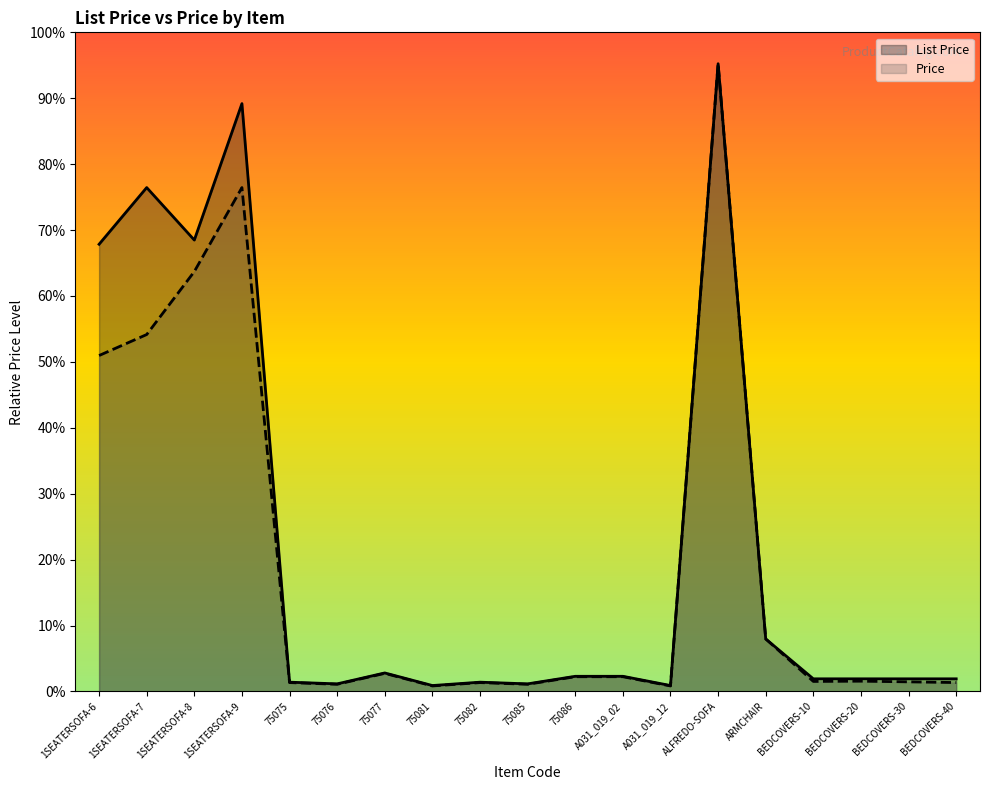

True or false: List Price and Price intersect in this chart.

False